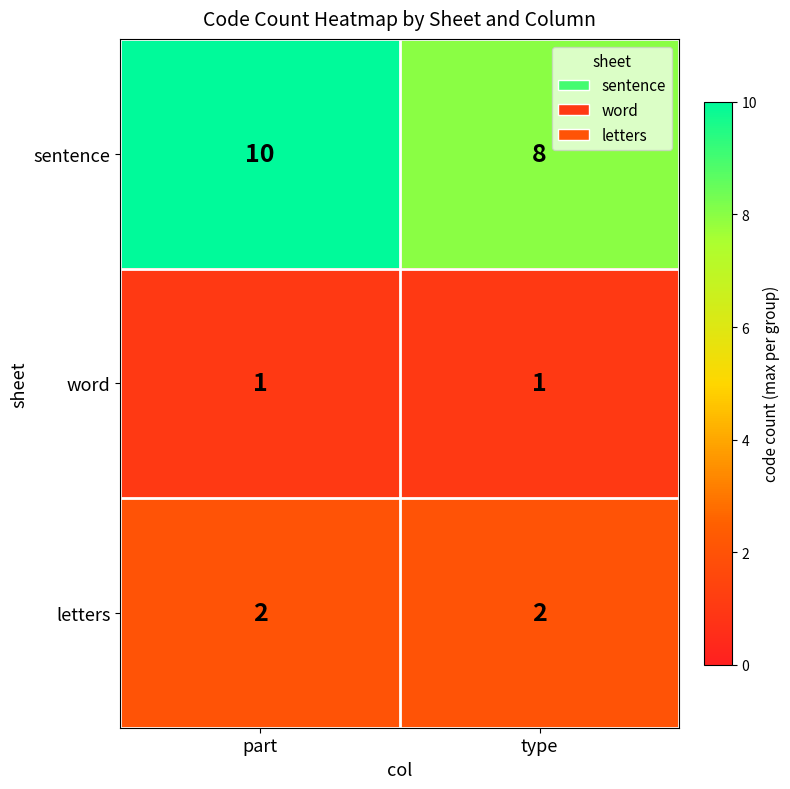

Reading right to left, extract all data points from this chart.

sentence: type=8	part=10
word: type=1	part=1
letters: type=2	part=2